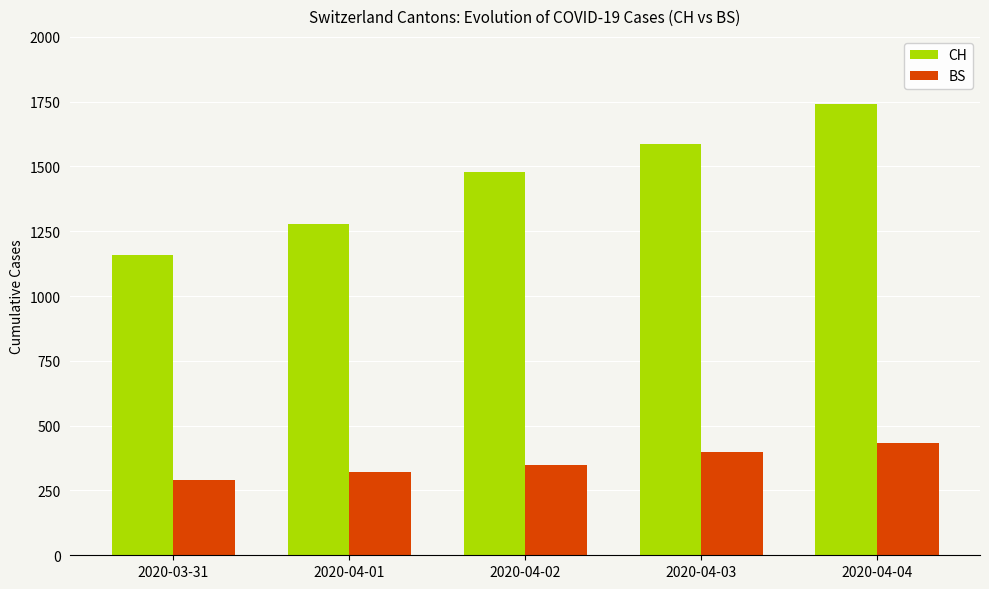

What is the average value of the BS series?

359